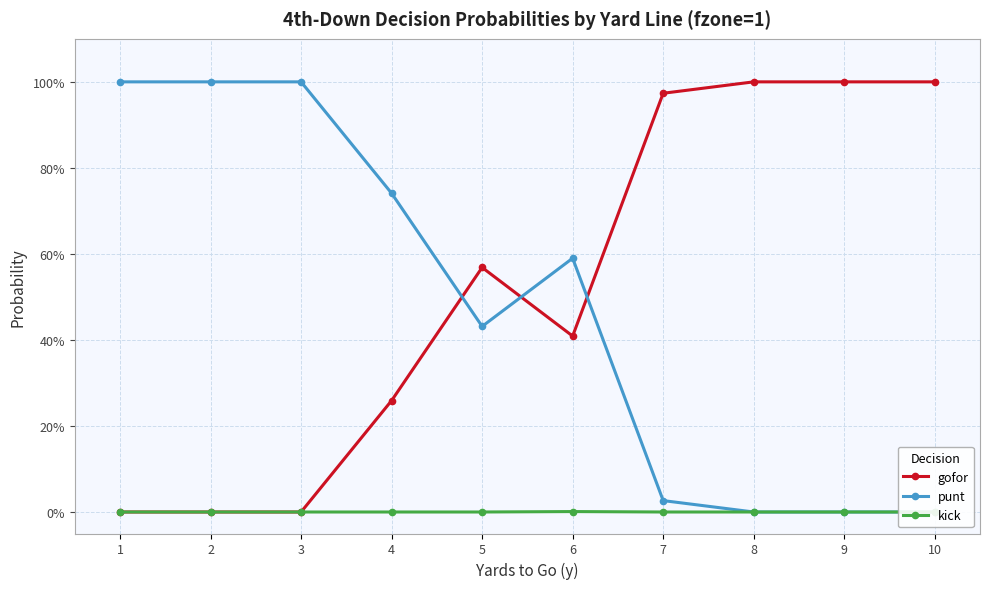

Which series has the widest spread of values?

gofor